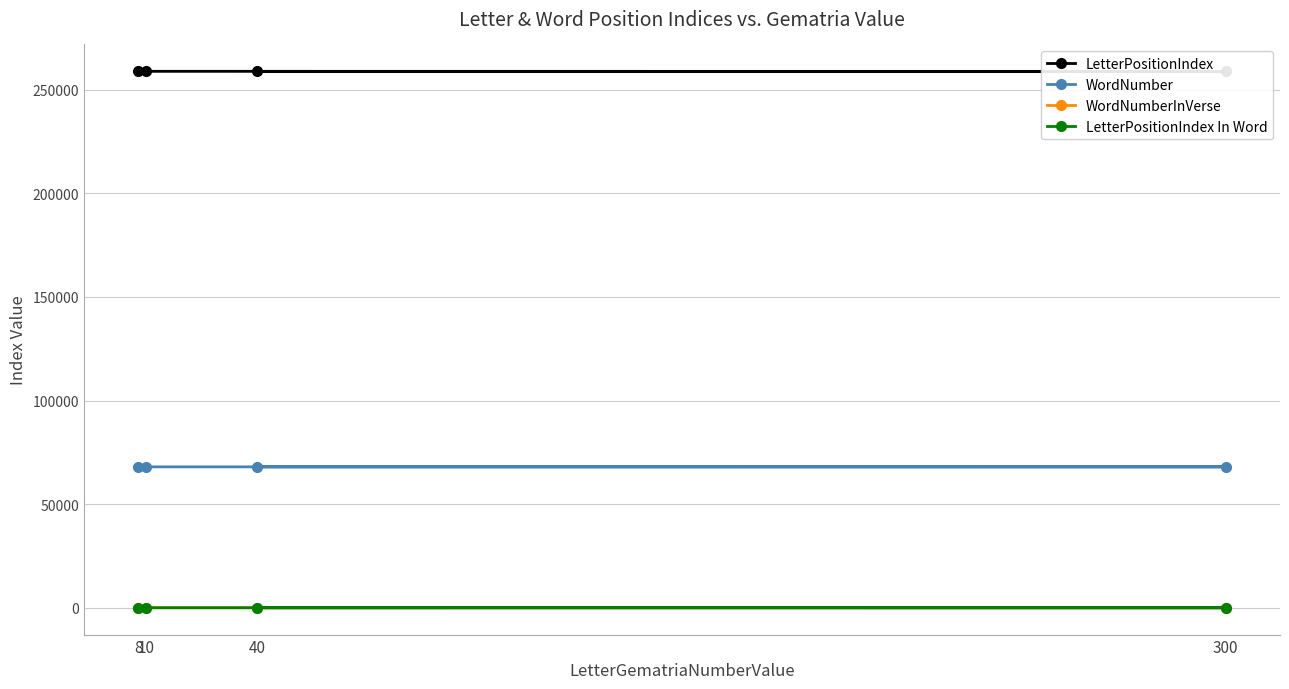

The value of WordNumber at 8 is 68008. True or false?

True